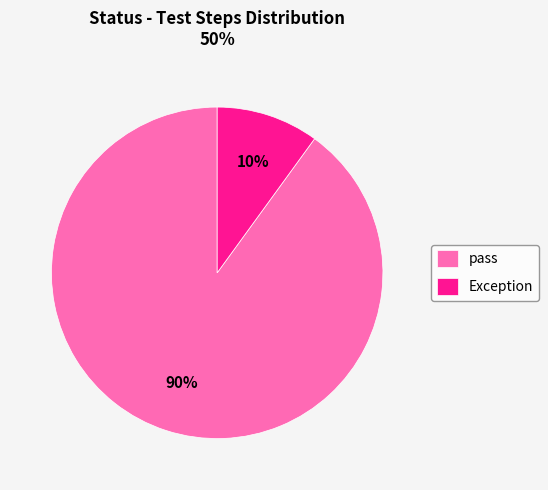

To the nearest percent, what percentage of the pie is Exception?

10%